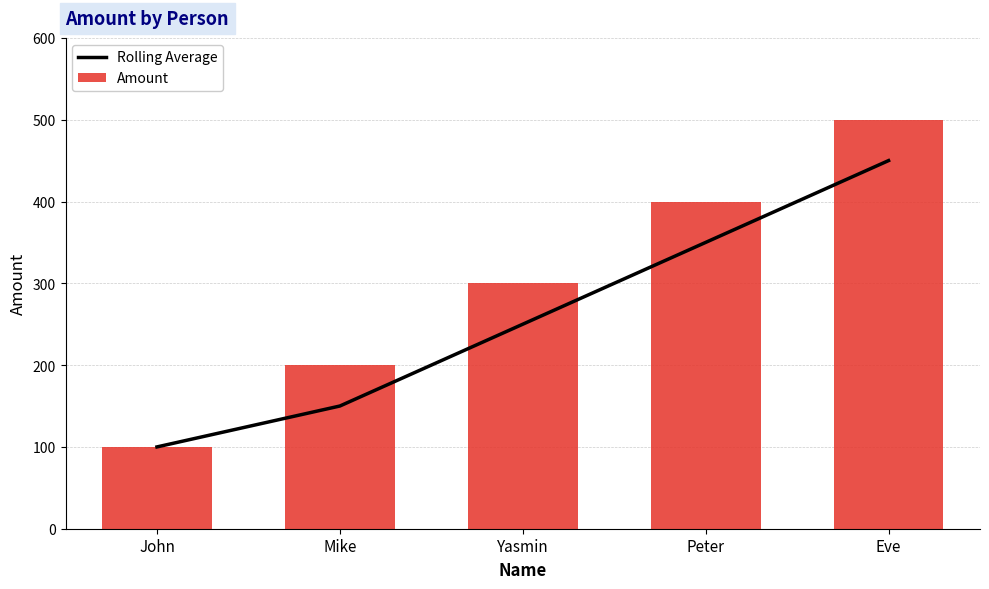

Reading left to right, extract all data points from this chart.

Rolling Average: John=100	Mike=150	Yasmin=250	Peter=350	Eve=450
Amount: John=100	Mike=200	Yasmin=300	Peter=400	Eve=500